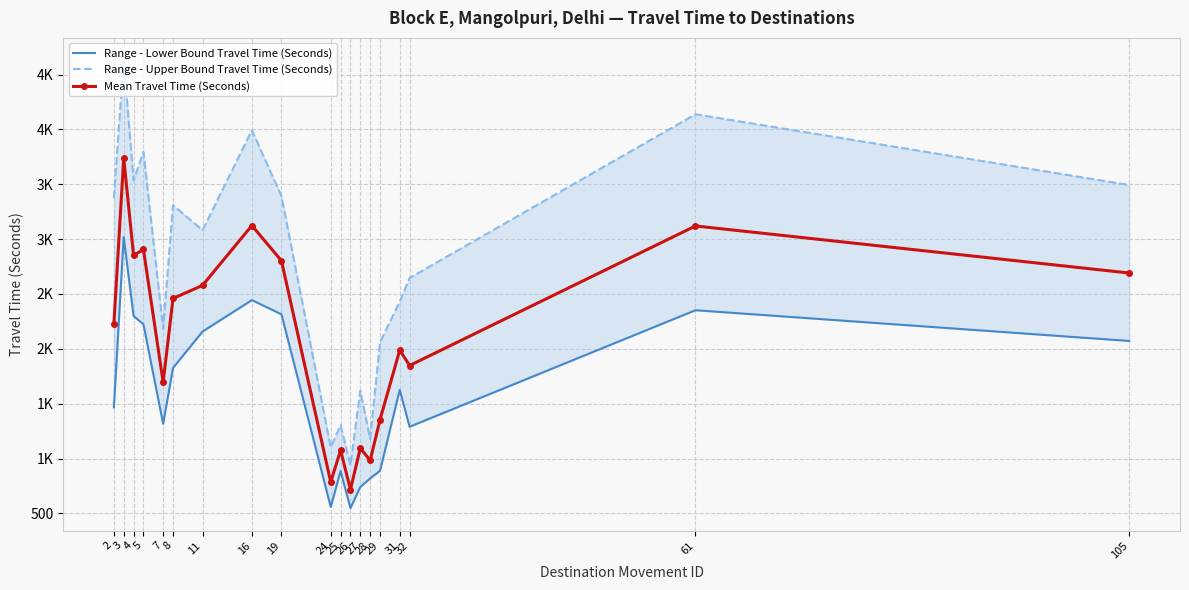

What is the average value of the Range - Upper Bound Travel Time (Seconds) series?

2748